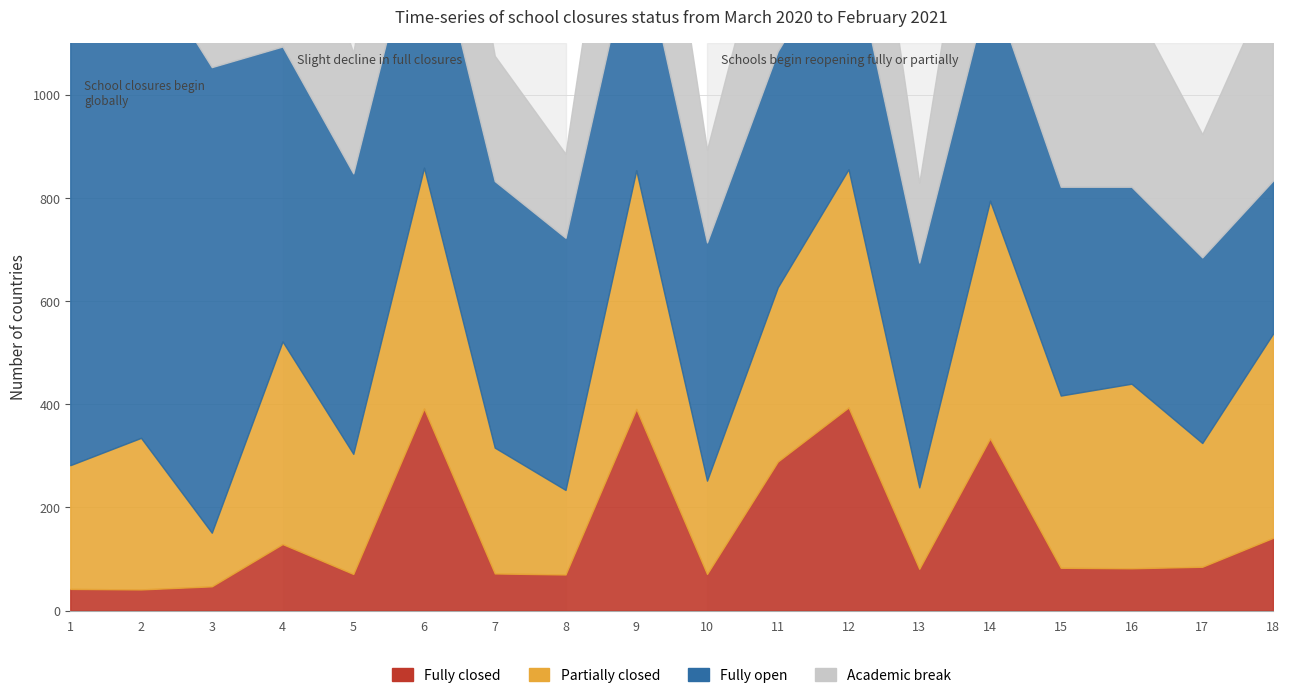

Which category has the highest value across all series?

1